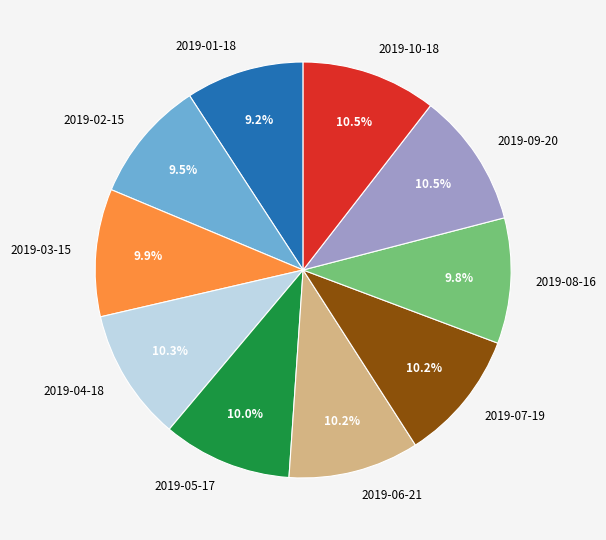

The 2019-03-15 slice represents 20% of the pie. True or false?

False